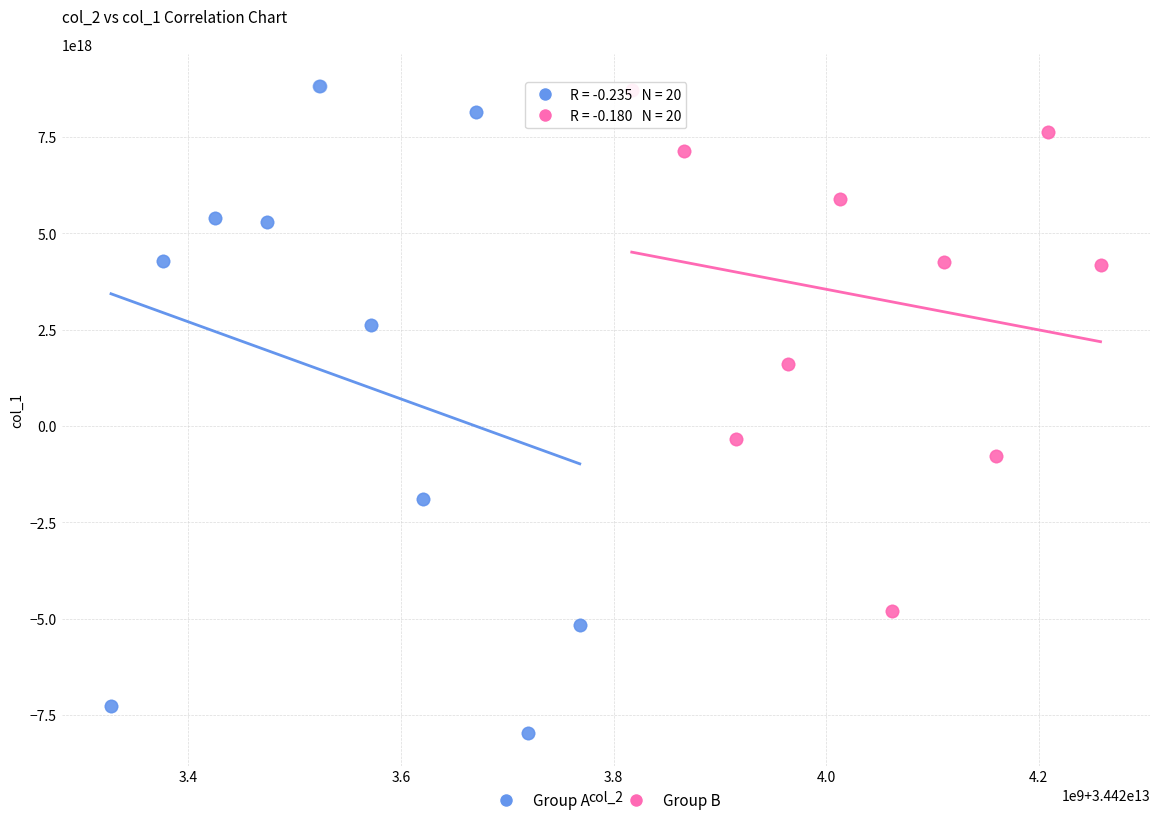

Which series has the largest Y range (max minus min)?

Group A